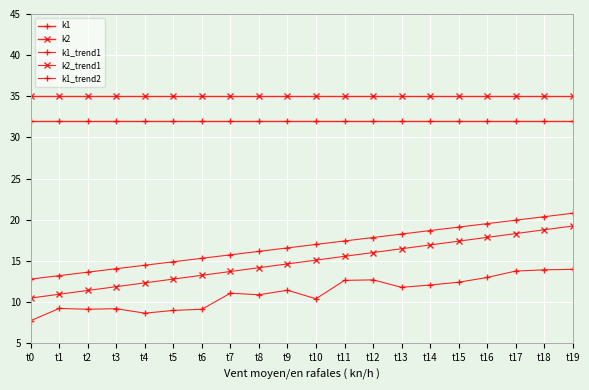

True or false: k1_trend2 has more than 2 points higher than both neighbors.

True